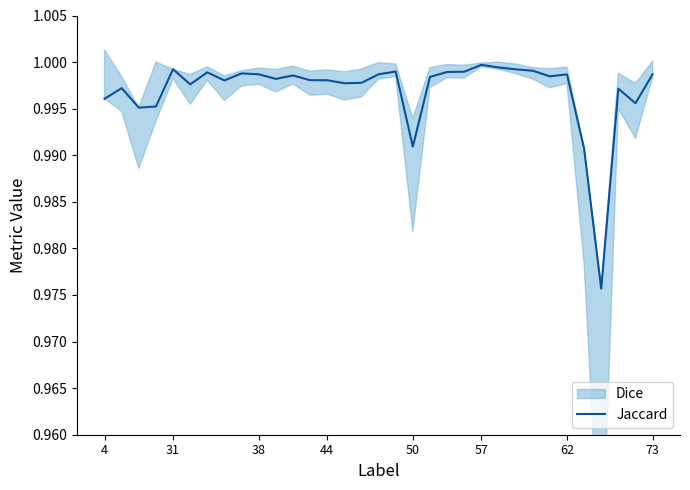

Does the chart have visible grid lines?

No